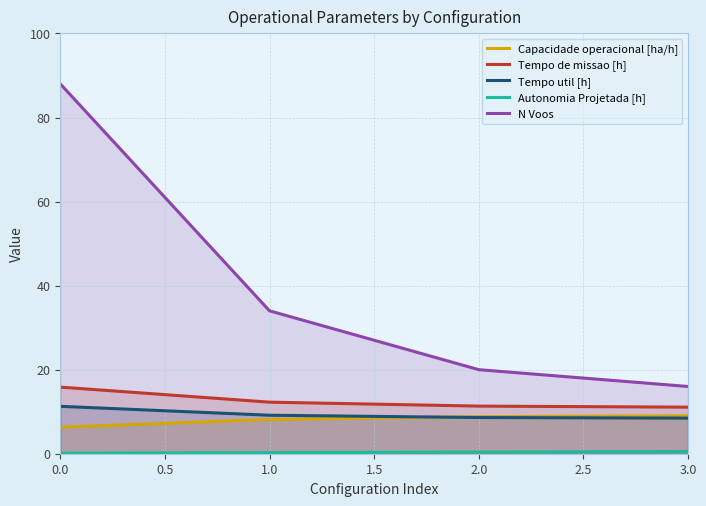

What is the maximum value shown in the chart?

88.0